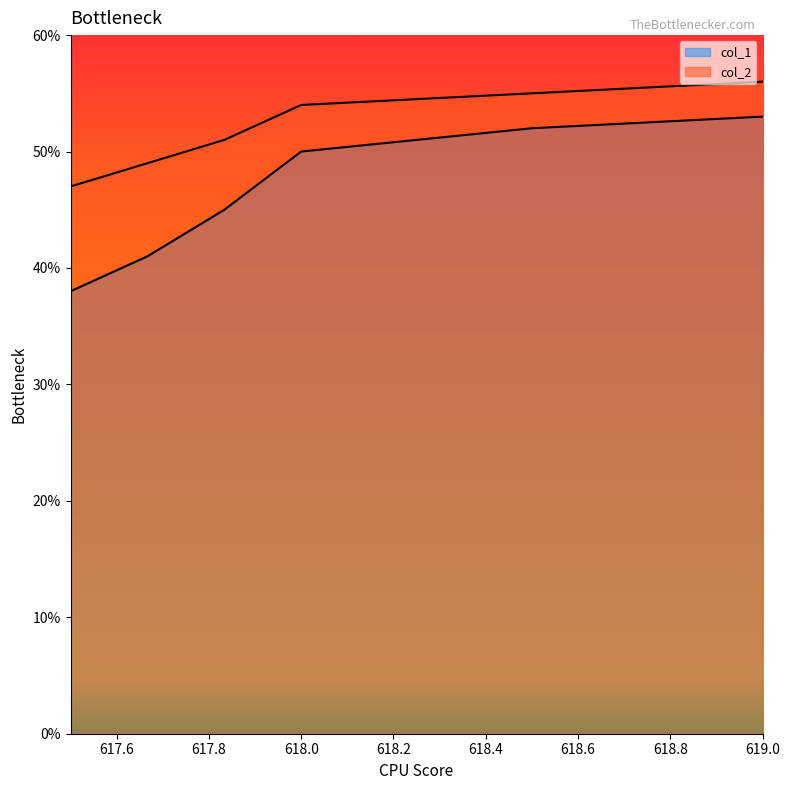

What is the total value across all series at 618.5?

107